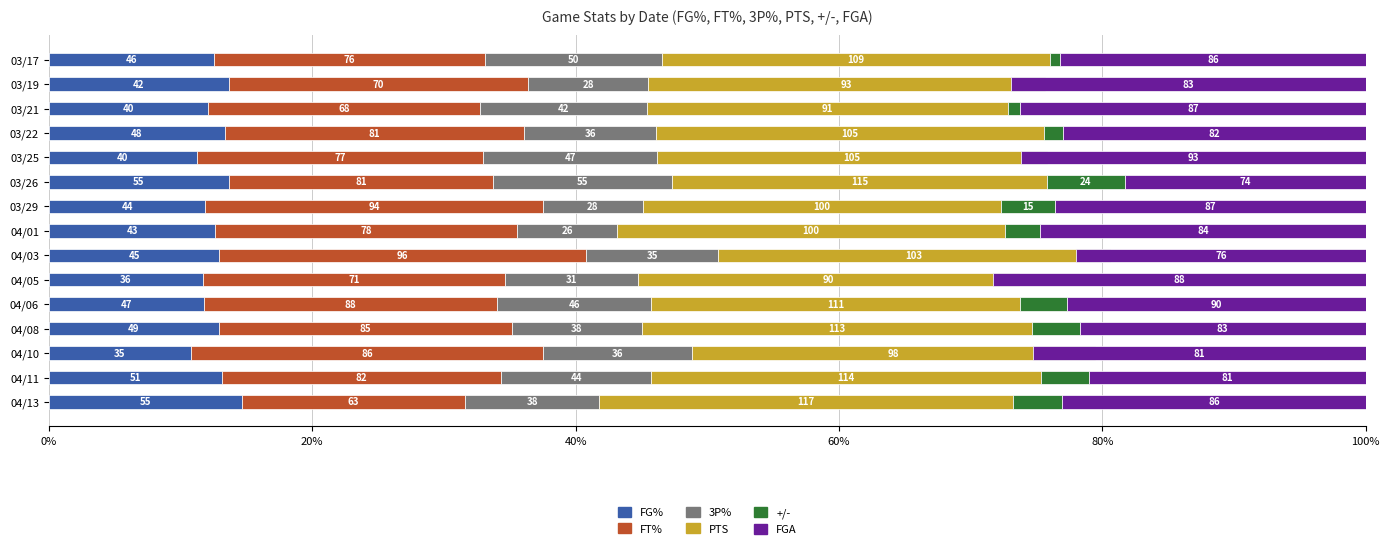

Are the bars horizontal?

Yes